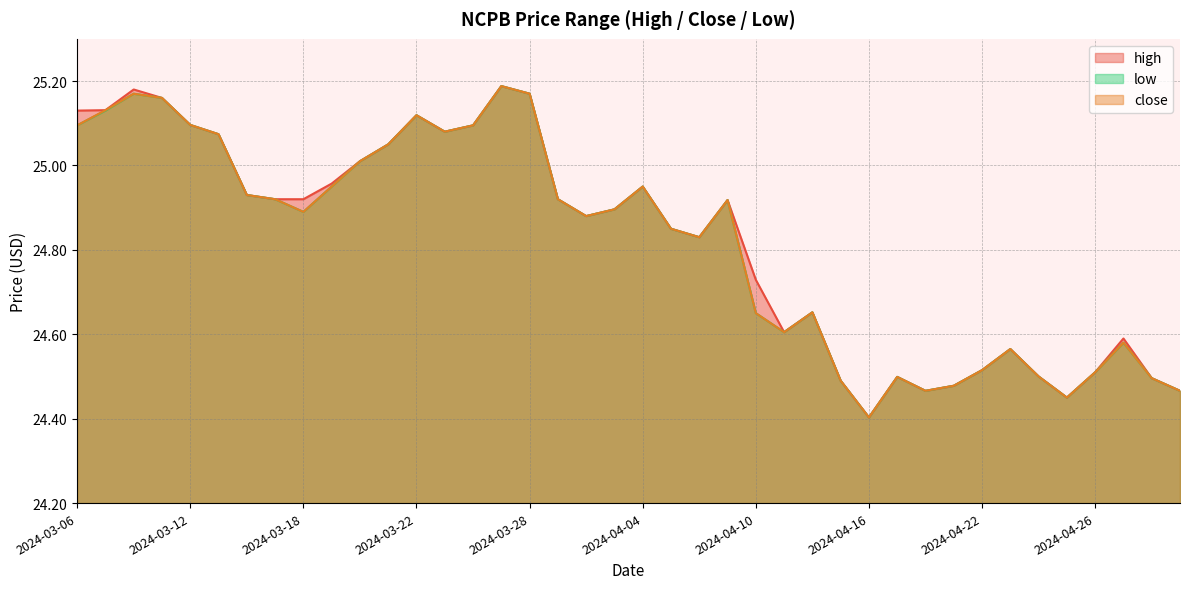

Reading left to right, what are all the values shown in this chart?

high: 25.1	25.1	25.2	25.2	25.1	25.1	24.9	24.9	24.9	25.0	25.0	25.0	25.1	25.1	25.1	25.2	25.2	24.9	24.9	24.9	25.0	24.9	24.8	24.9	24.7	24.6	24.7	24.5	24.4	24.5	24.5	24.5	24.5	24.6	24.5	24.5	24.5	24.6	24.5	24.5
low: 25.1	25.1	25.2	25.2	25.1	25.1	24.9	24.9	24.9	25.0	25.0	25.0	25.1	25.1	25.1	25.2	25.2	24.9	24.9	24.9	25.0	24.9	24.8	24.9	24.6	24.6	24.7	24.5	24.4	24.5	24.5	24.5	24.5	24.6	24.5	24.5	24.5	24.6	24.5	24.5
close: 25.1	25.1	25.2	25.2	25.1	25.1	24.9	24.9	24.9	25.0	25.0	25.0	25.1	25.1	25.1	25.2	25.2	24.9	24.9	24.9	25.0	24.9	24.8	24.9	24.6	24.6	24.7	24.5	24.4	24.5	24.5	24.5	24.5	24.6	24.5	24.5	24.5	24.6	24.5	24.5